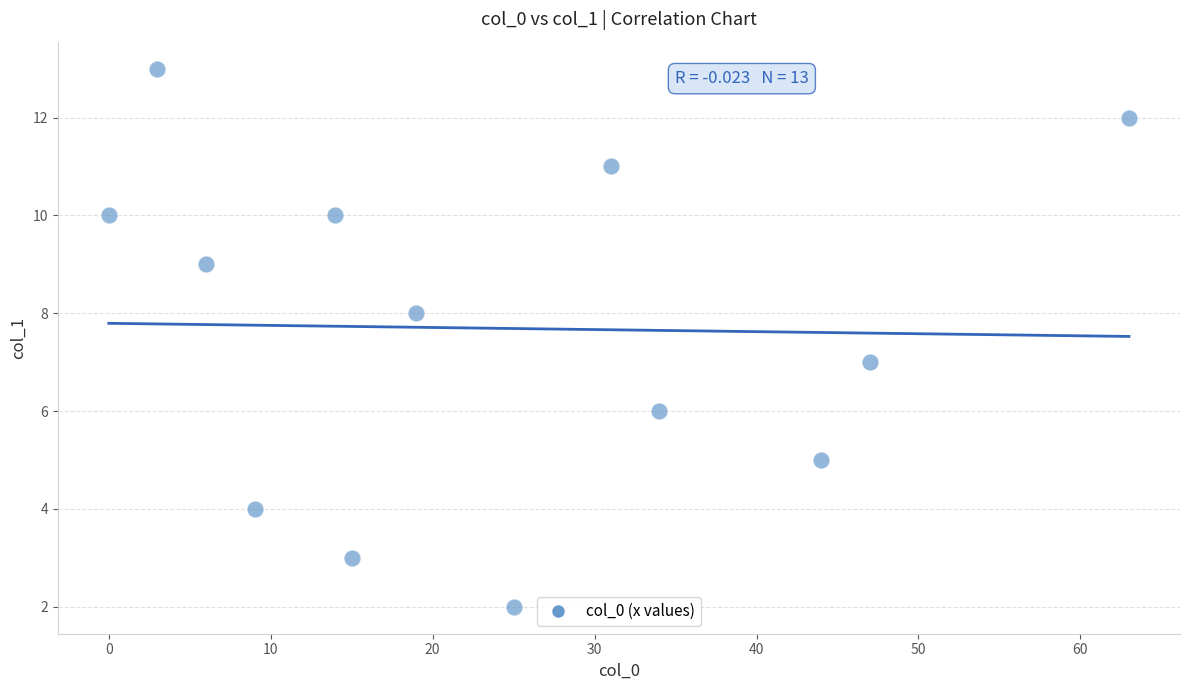

What is the range of Y values (max minus min)?

11